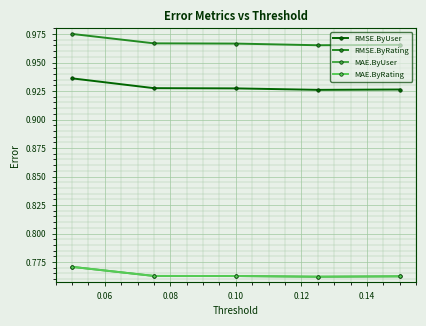

Which series has the largest total across all categories?

RMSE.ByRating